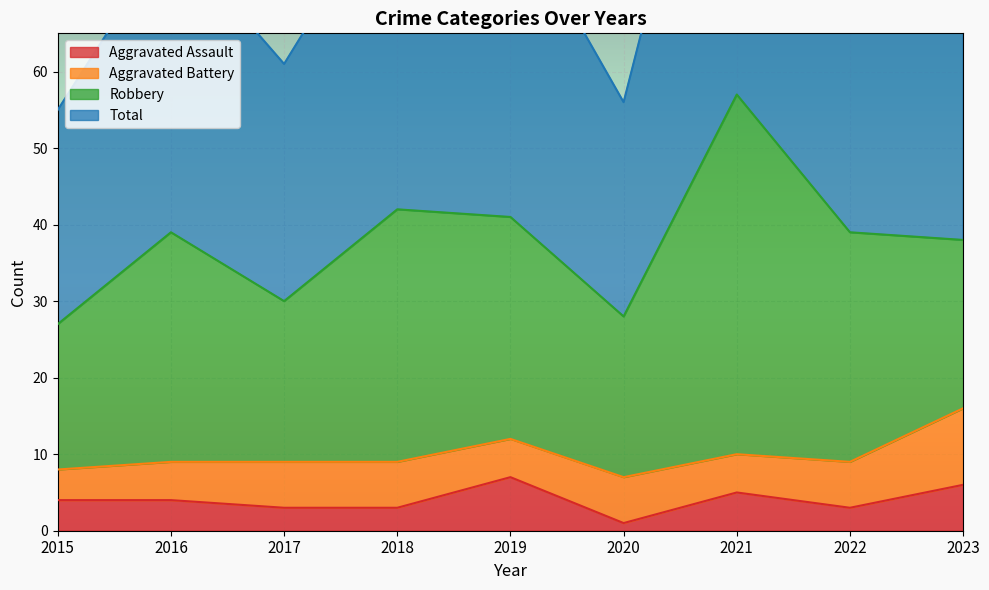

True or false: Aggravated Assault has a value of 3 at 2017.

True